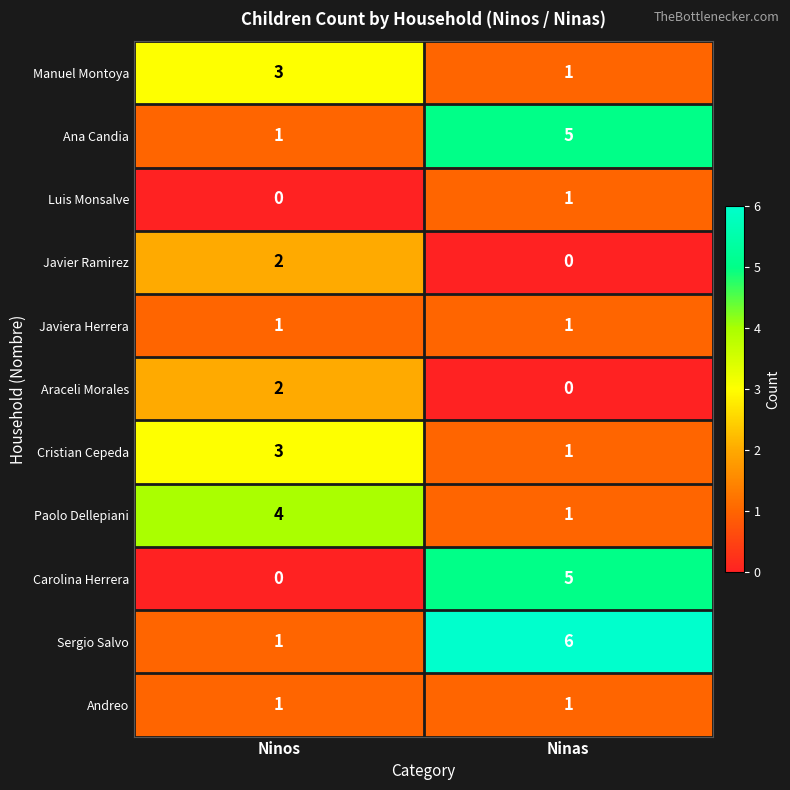

What is the spread (max minus min) of values at Ninas?

6